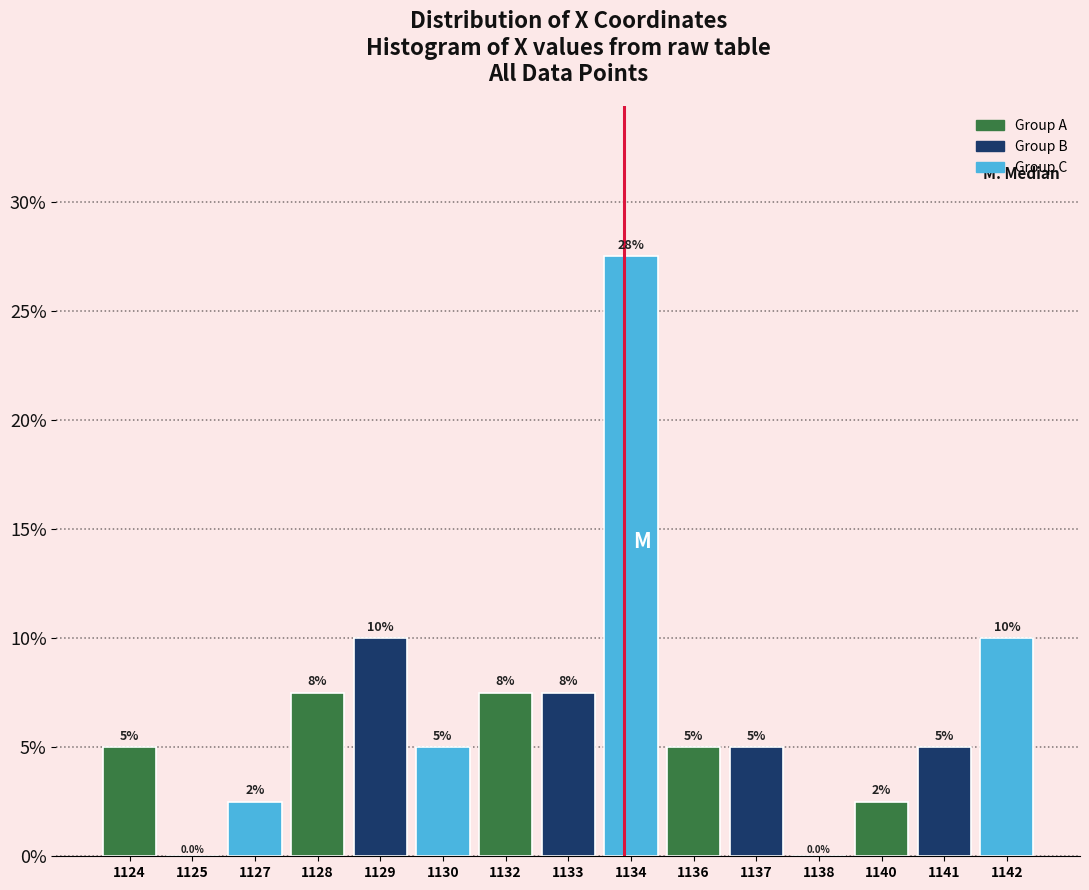

Reading left to right, list all the values displayed in this chart.

1124=5.0	1125=0.0	1127=2.5	1128=7.5	1129=10.0	1130=5.0	1132=7.5	1133=7.5	1134=27.5	1136=5.0	1137=5.0	1138=0.0	1140=2.5	1141=5.0	1142=10.0